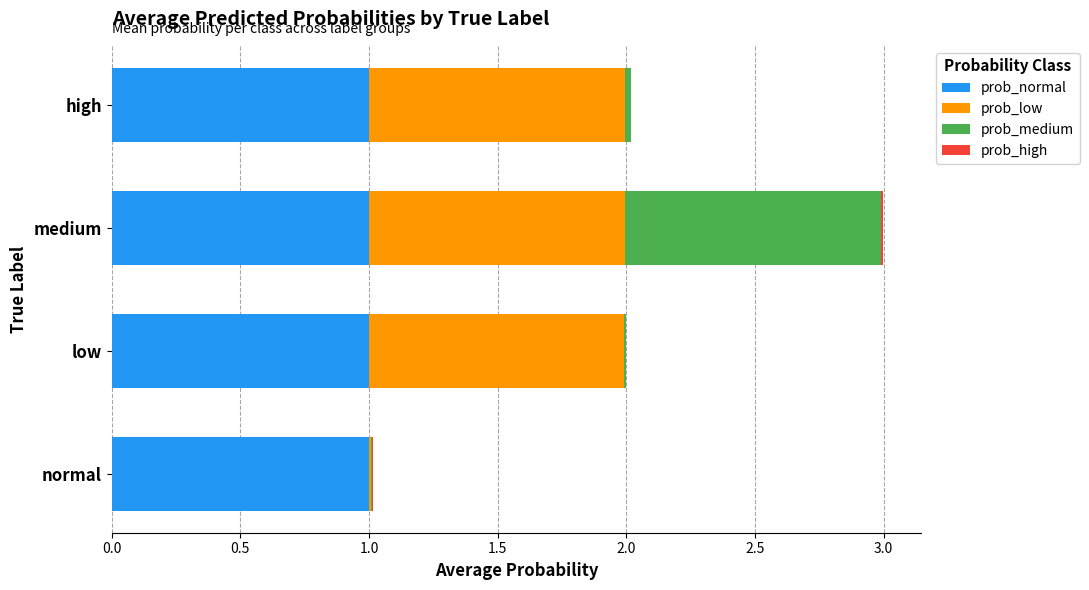

At which category is the sum across all series the highest?

medium